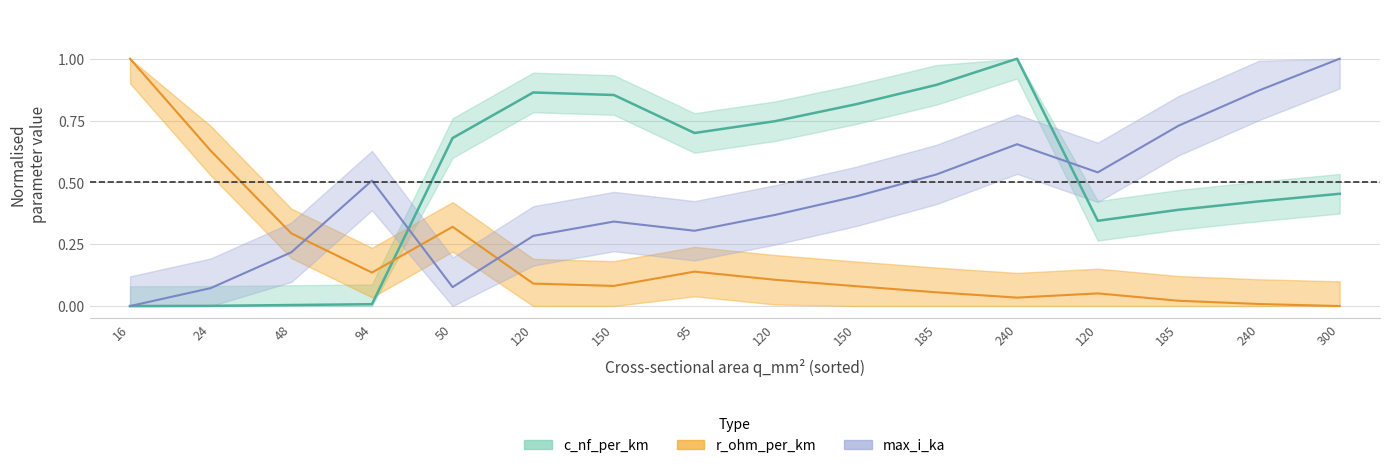

What is the difference between the second highest and second lowest values in the c_nf_per_km series?

0.9